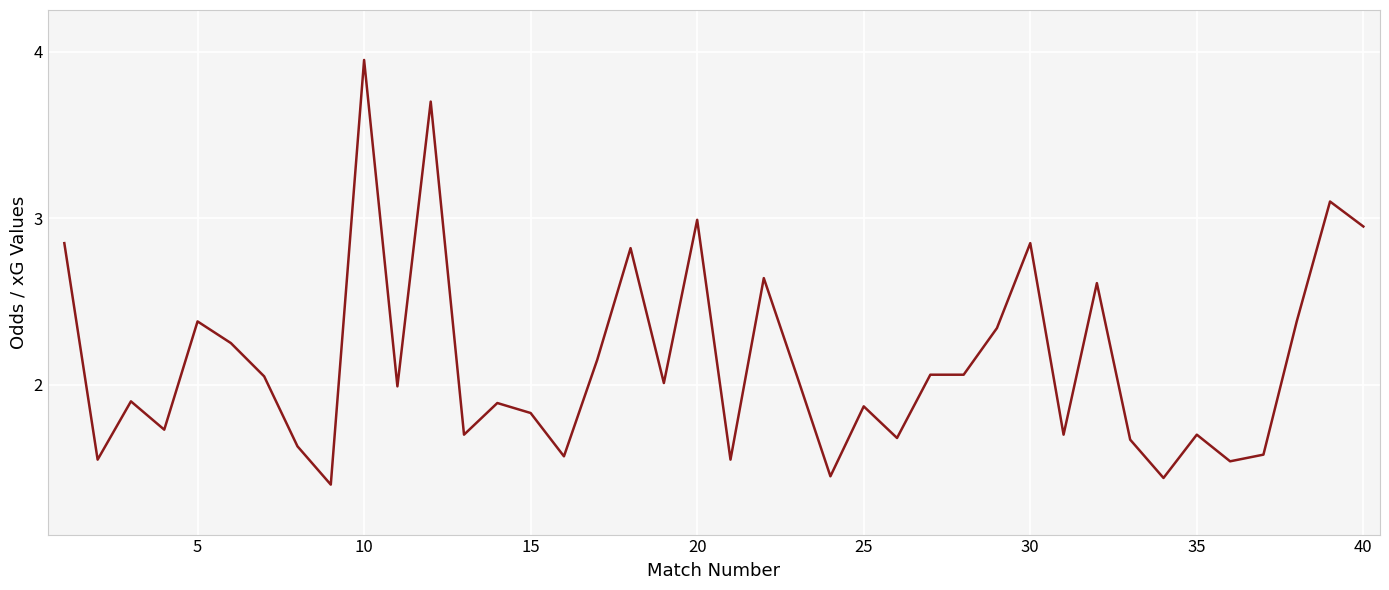

How many categories are shown in the chart?

40